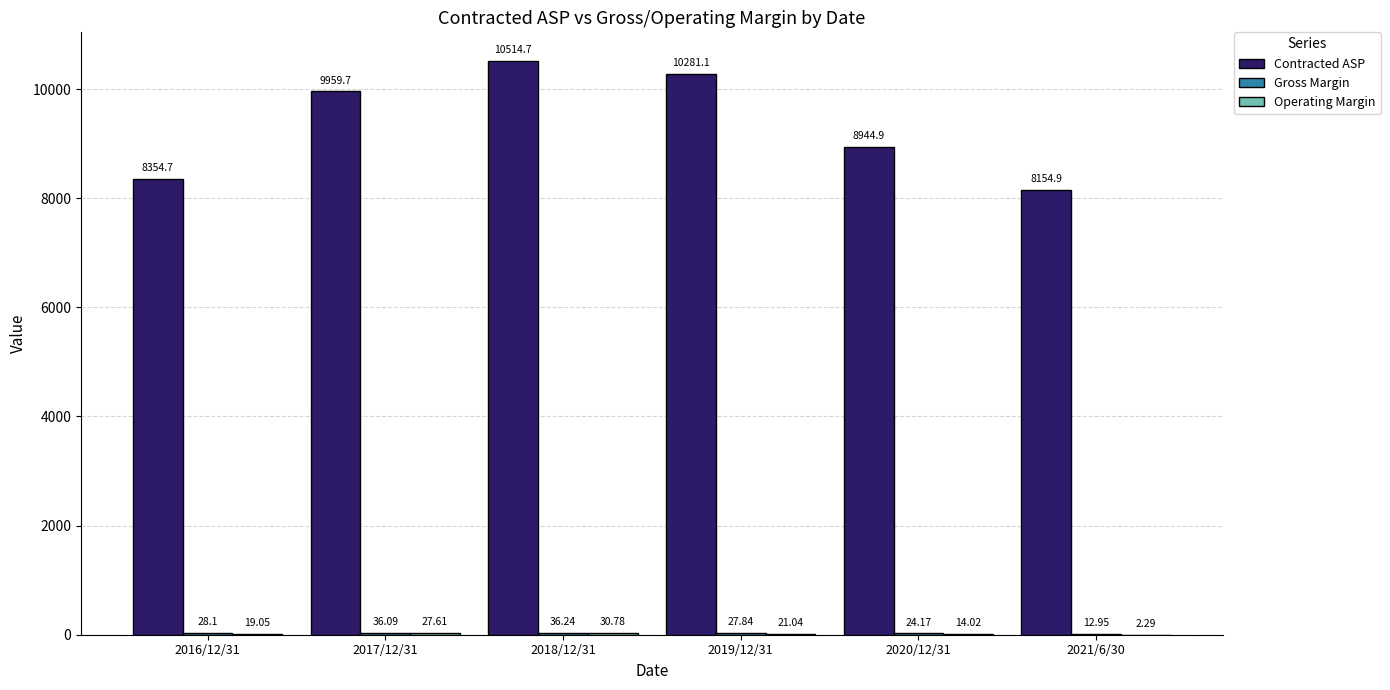

What is the sum of the Contracted ASP values at 2021/6/30 and 2017/12/31?

18114.6